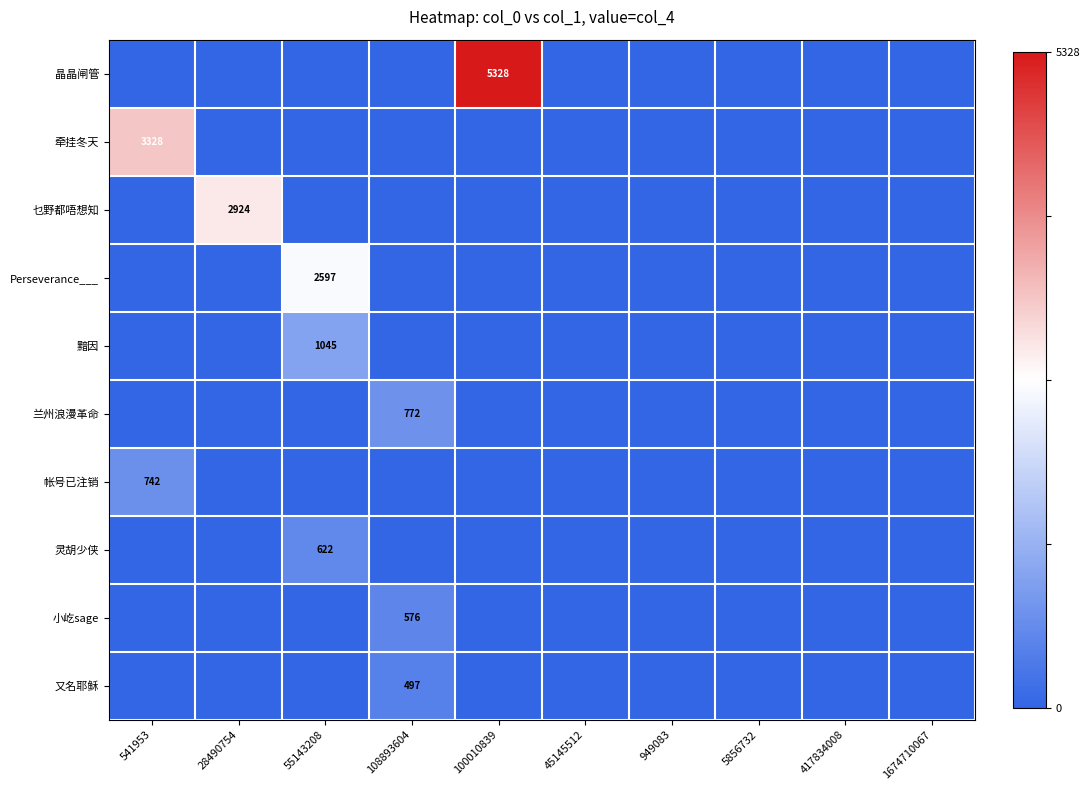

Is it true that 牵挂冬天 equals 5021 at 541953?

False